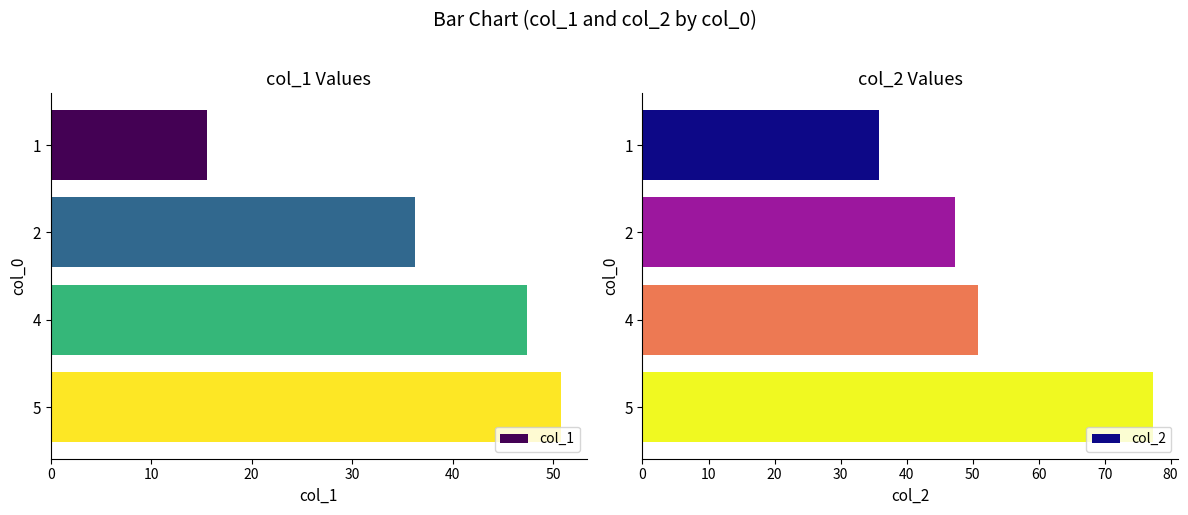

Which series has the largest total across all categories?

col_2